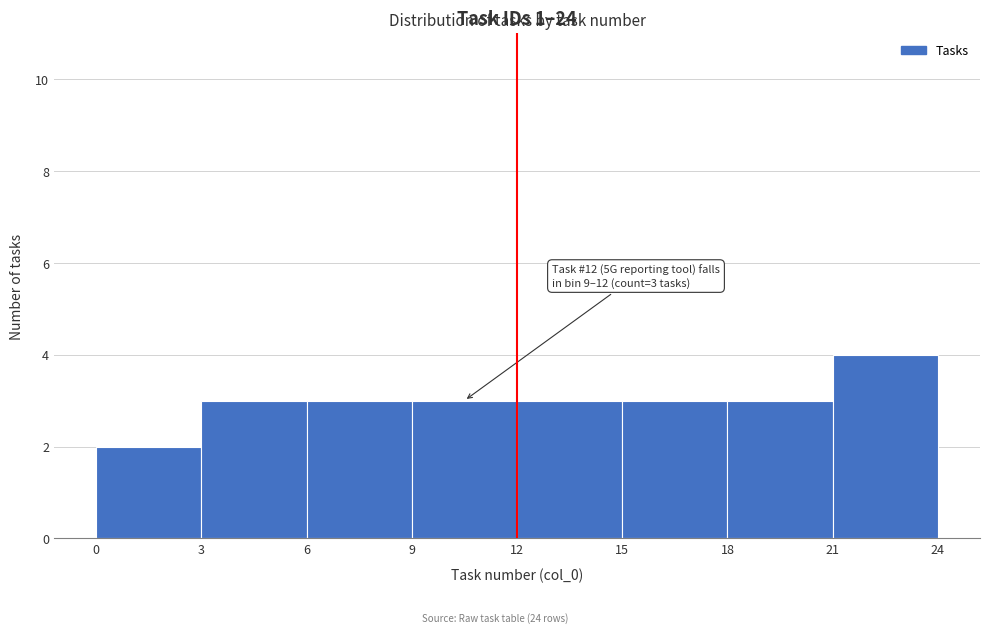

Which range on the x-axis has the tallest bar?

21 to 24